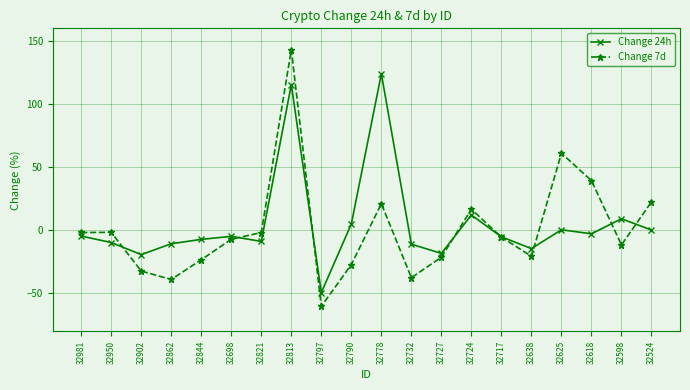

How many lines are shown in the chart?

2